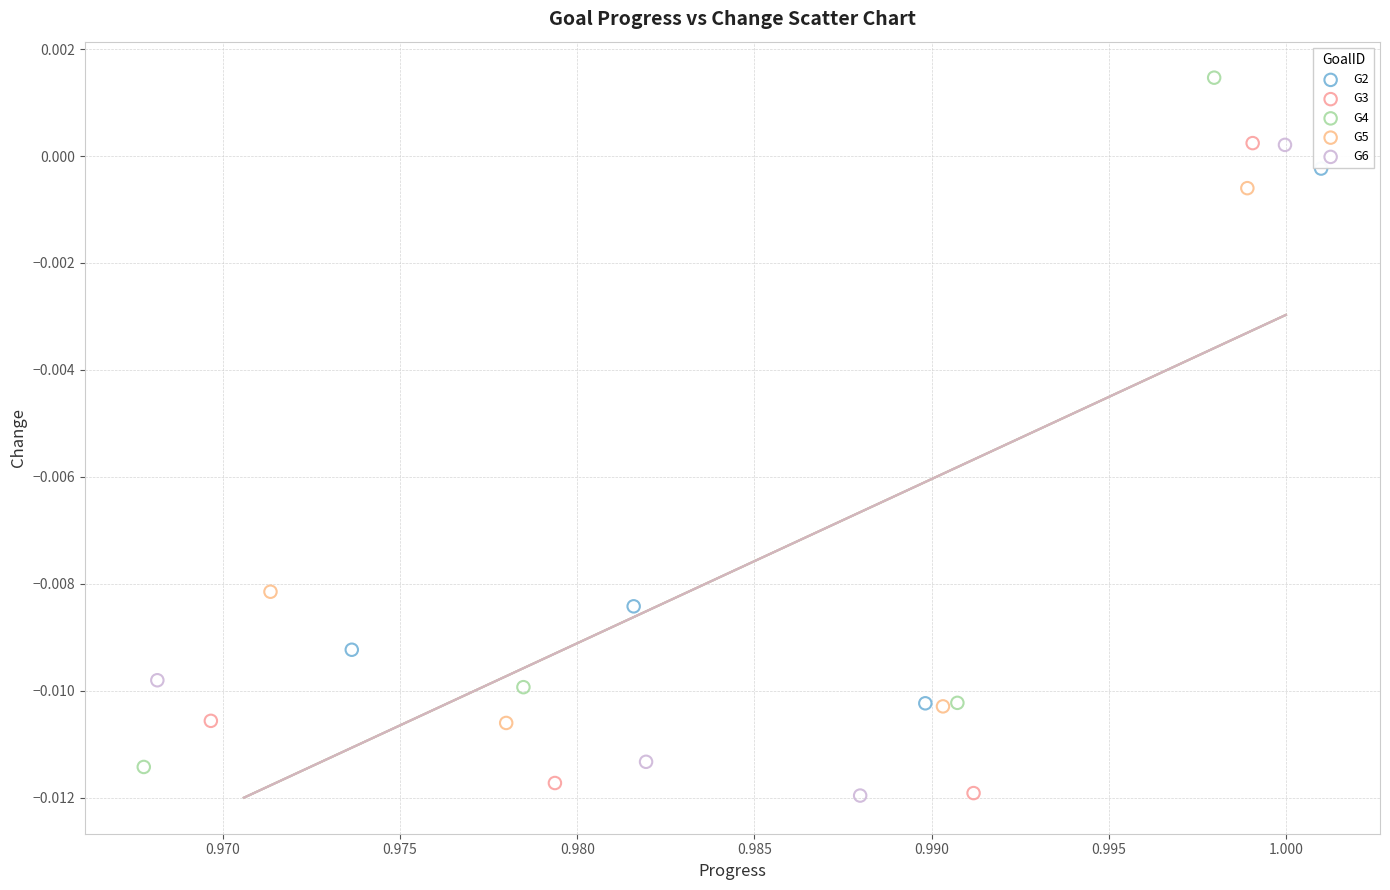

Which series reaches the maximum Y coordinate?

G4